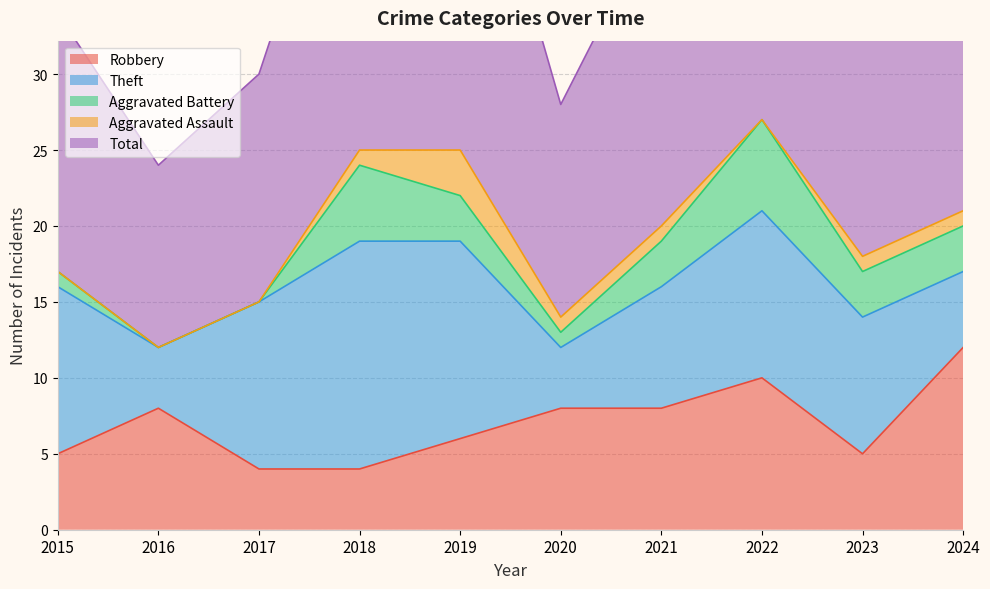

What are all the series names shown in the legend?

Robbery, Theft, Aggravated Battery, Aggravated Assault, Total